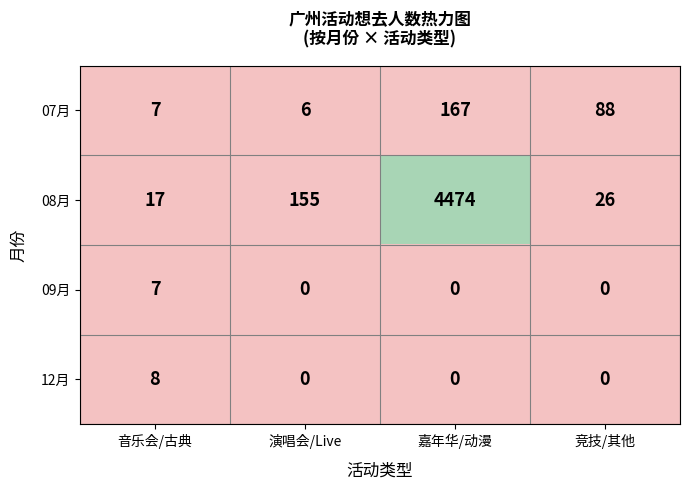

Reading left to right, what are all the values shown in this chart?

07月: 音乐会/古典=7	演唱会/Live=6	嘉年华/动漫=167	竞技/其他=88
08月: 音乐会/古典=17	演唱会/Live=155	嘉年华/动漫=4474	竞技/其他=26
09月: 音乐会/古典=7	演唱会/Live=0	嘉年华/动漫=0	竞技/其他=0
12月: 音乐会/古典=8	演唱会/Live=0	嘉年华/动漫=0	竞技/其他=0